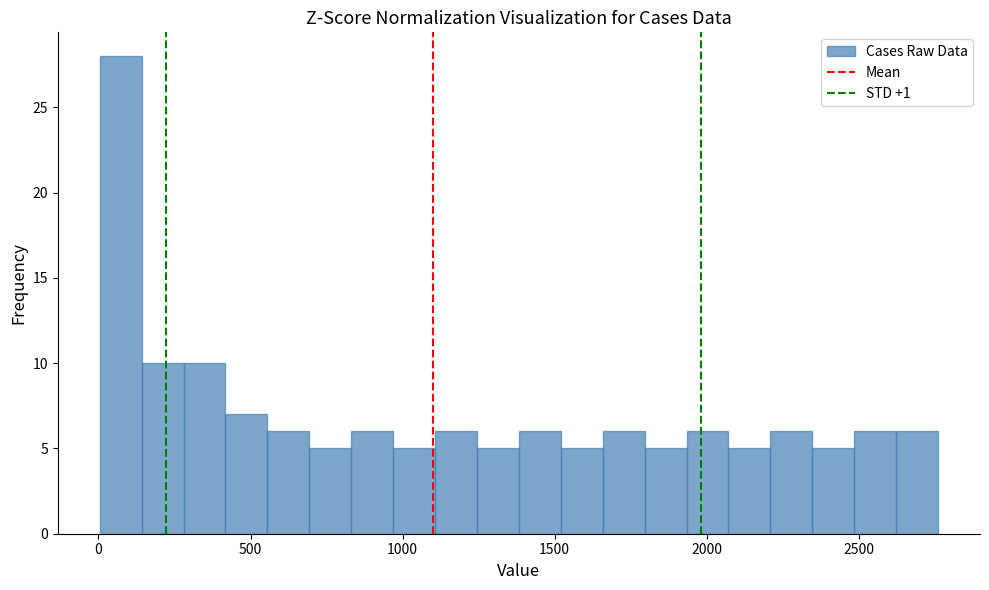

Around what value on the x-axis is the tallest bar? Give the approximate position of its centre, as read against the axis.

50